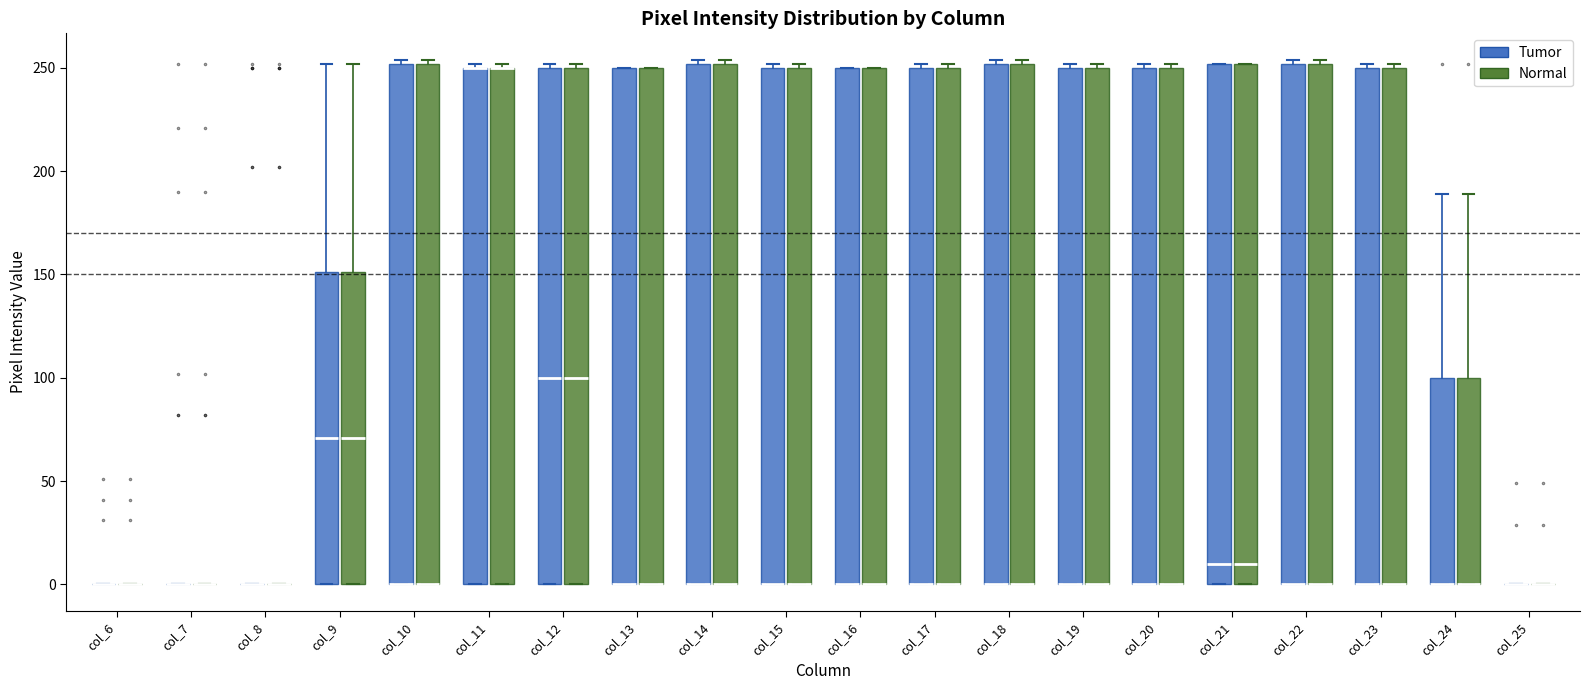

Where is the upper edge of the box for col_23 (Normal) on the y-axis? The values are not printed on the chart, so give them approximately, as read against the axis.

250